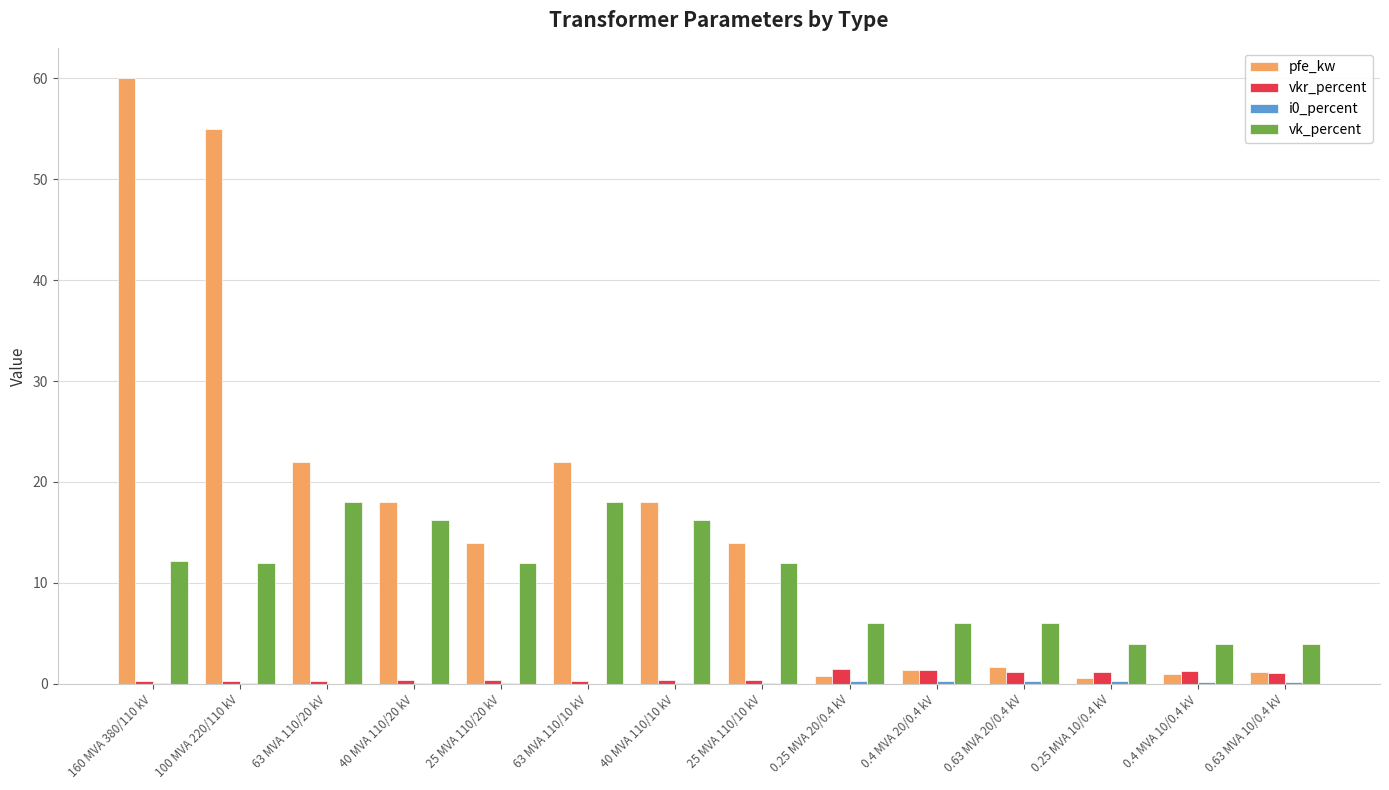

Which series has the largest total across all categories?

pfe_kw